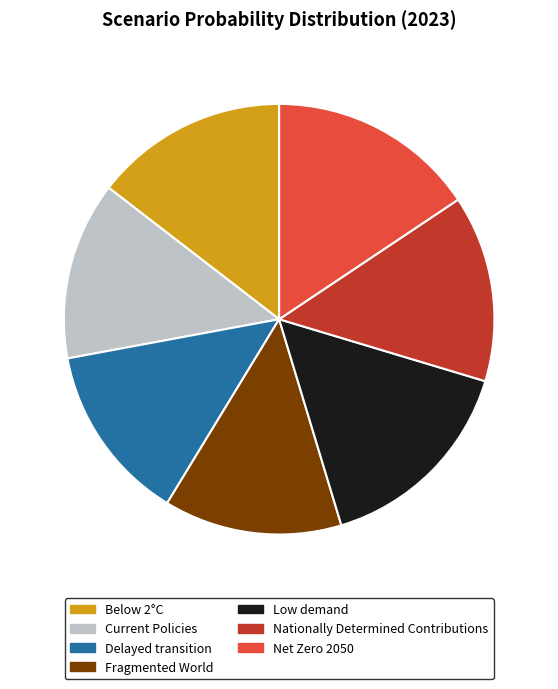

Is it true that Below 2°C is 26% of the pie?

False